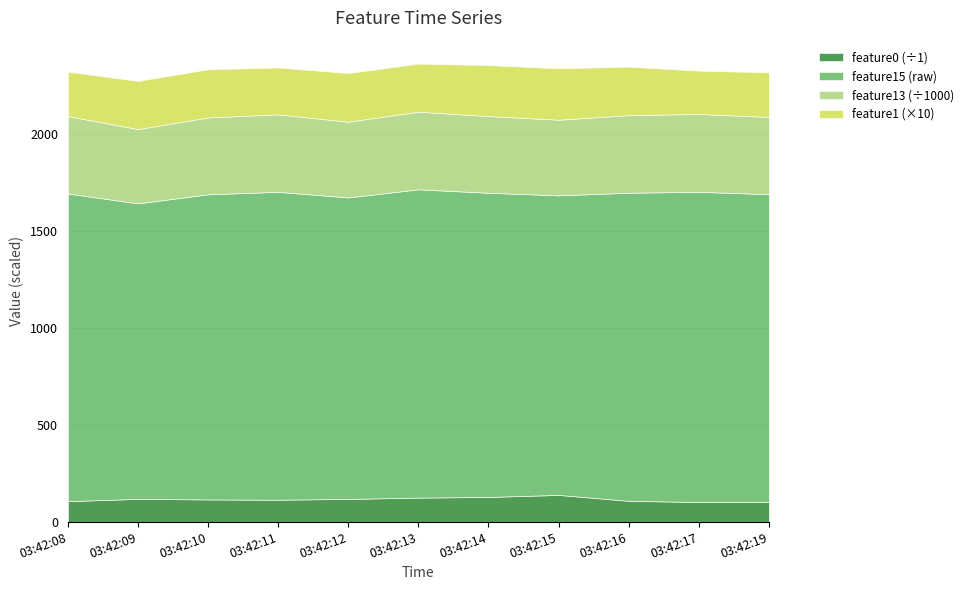

Read the feature15 value at 03:42:19.

1588.0